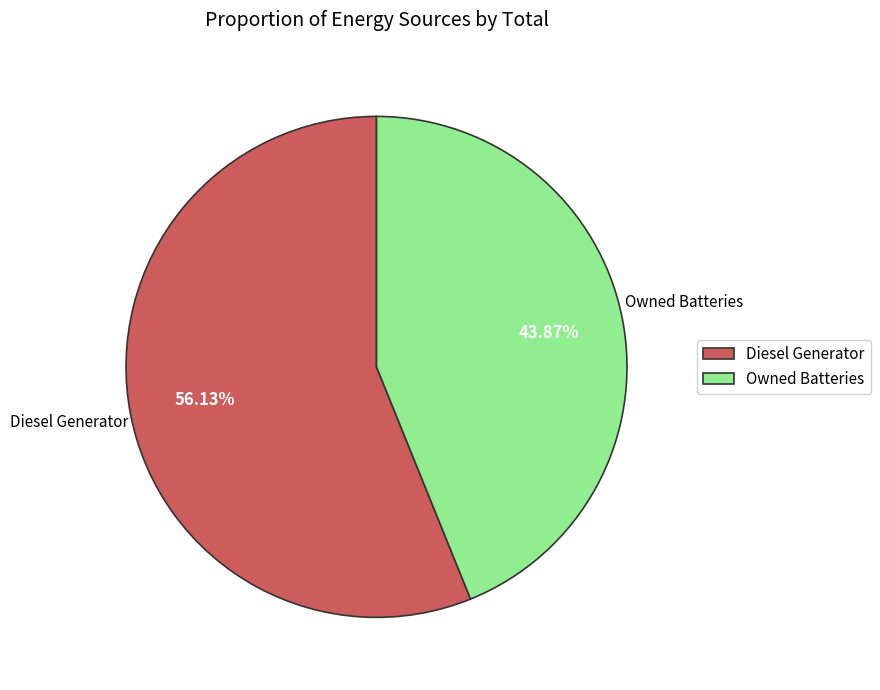

How many segments does this pie chart have?

2